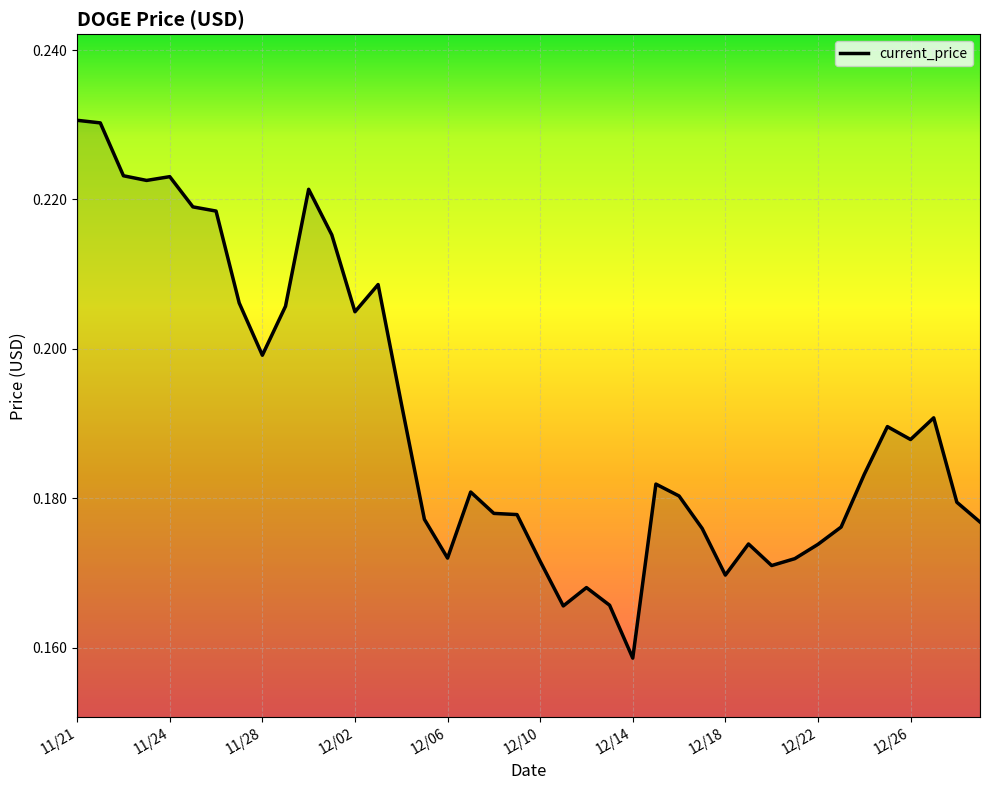

How many lines are shown in the chart?

1